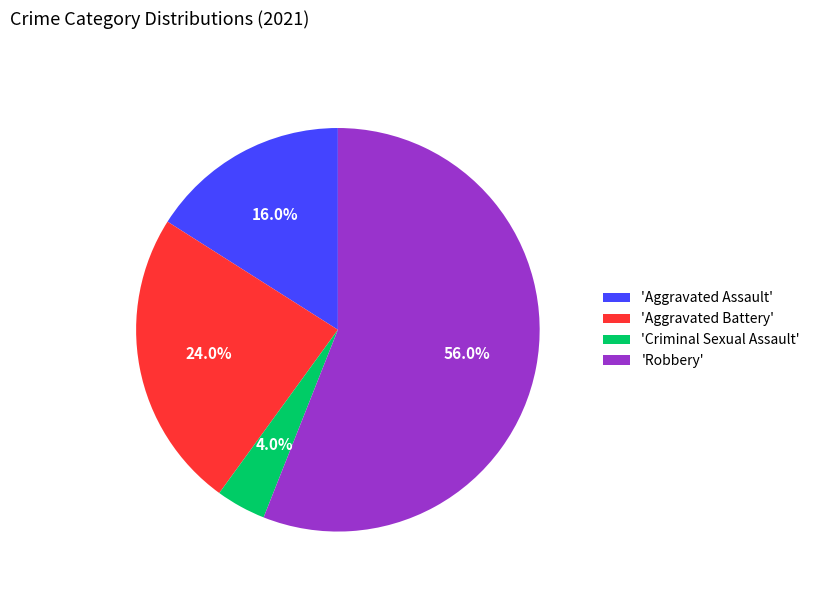

What is the largest slice in the pie chart?

'Robbery'